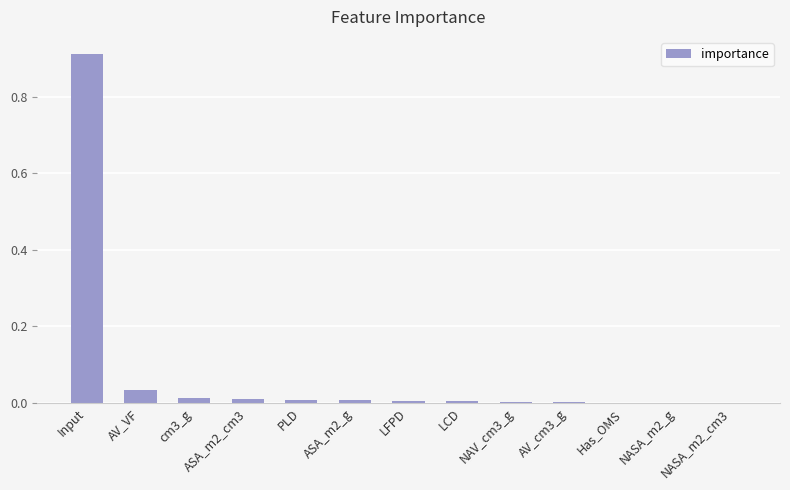

Which category has the highest value across all series?

Input